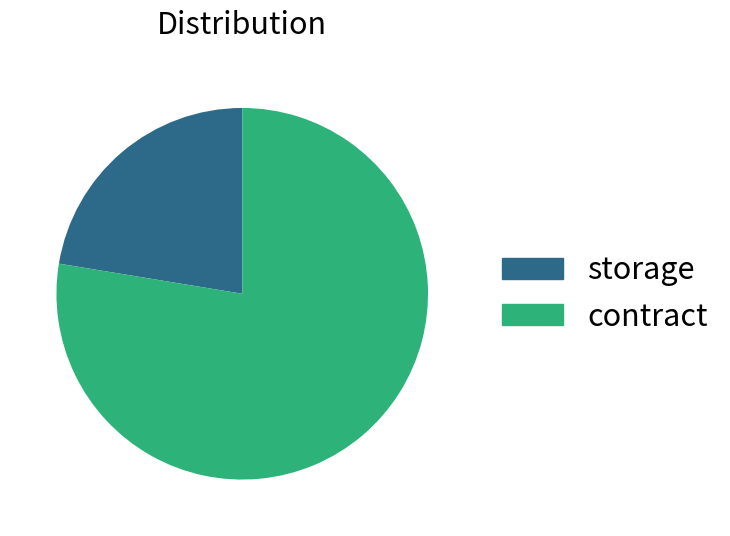

Combined, do storage and contract account for over 50%?

Yes